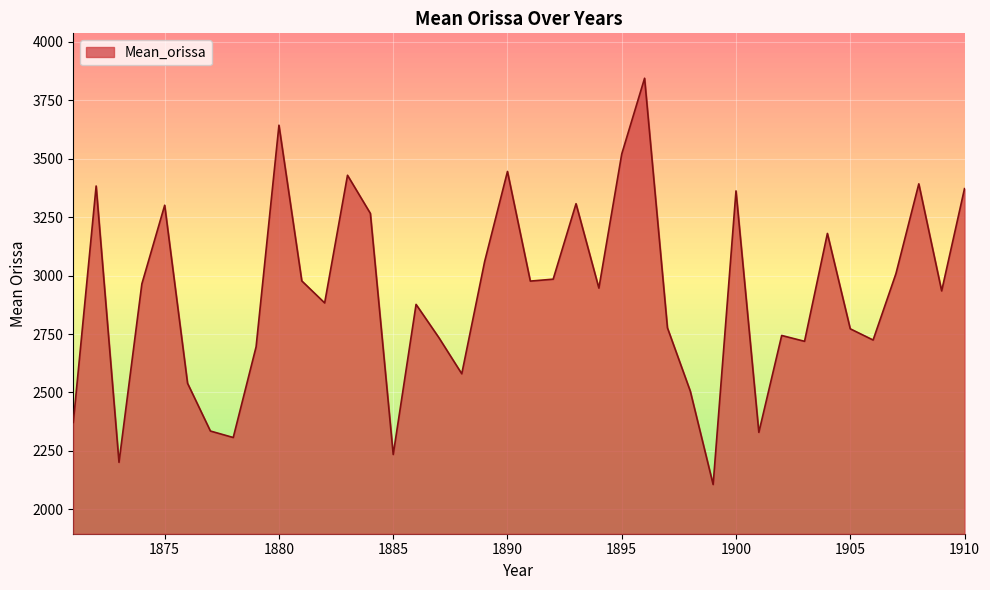

What is the sum of all values?

116735.2